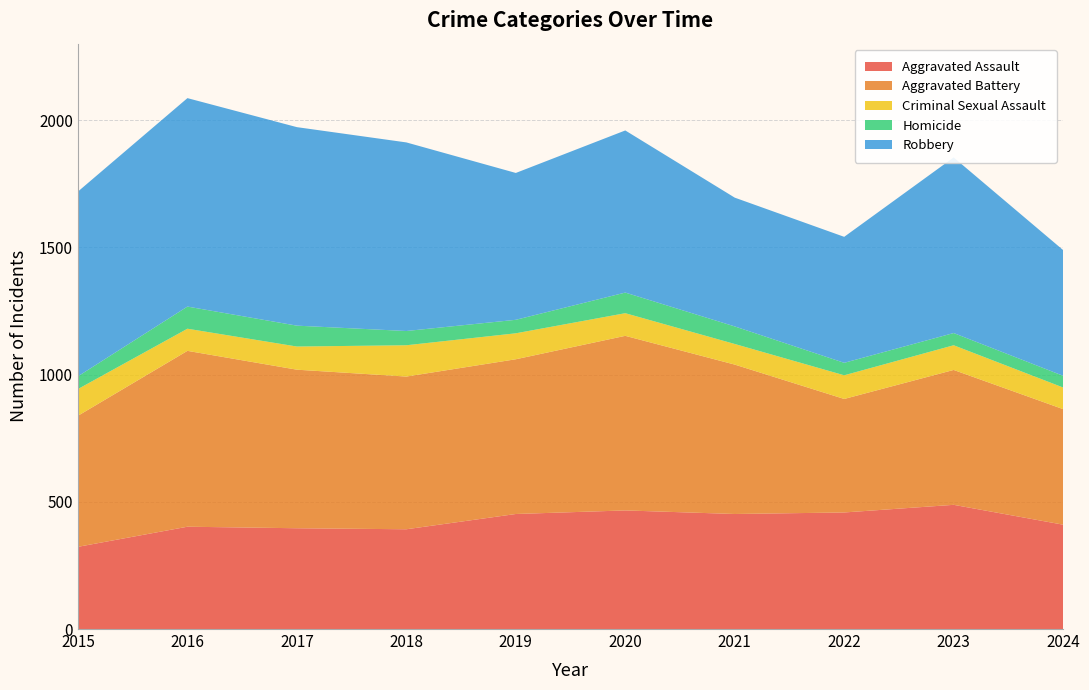

Reading right to left, transcribe all the data shown in this chart.

Aggravated Assault: 2024=410	2023=488	2022=458	2021=452	2020=466	2019=452	2018=392	2017=396	2016=402	2015=323
Aggravated Battery: 2024=454	2023=530	2022=446	2021=587	2020=686	2019=608	2018=600	2017=623	2016=691	2015=515
Criminal Sexual Assault: 2024=85	2023=97	2022=93	2021=81	2020=89	2019=102	2018=123	2017=91	2016=87	2015=105
Homicide: 2024=46	2023=48	2022=49	2021=69	2020=81	2019=53	2018=56	2017=82	2016=87	2015=50
Robbery: 2024=494	2023=690	2022=495	2021=506	2020=637	2019=577	2018=741	2017=780	2016=819	2015=726